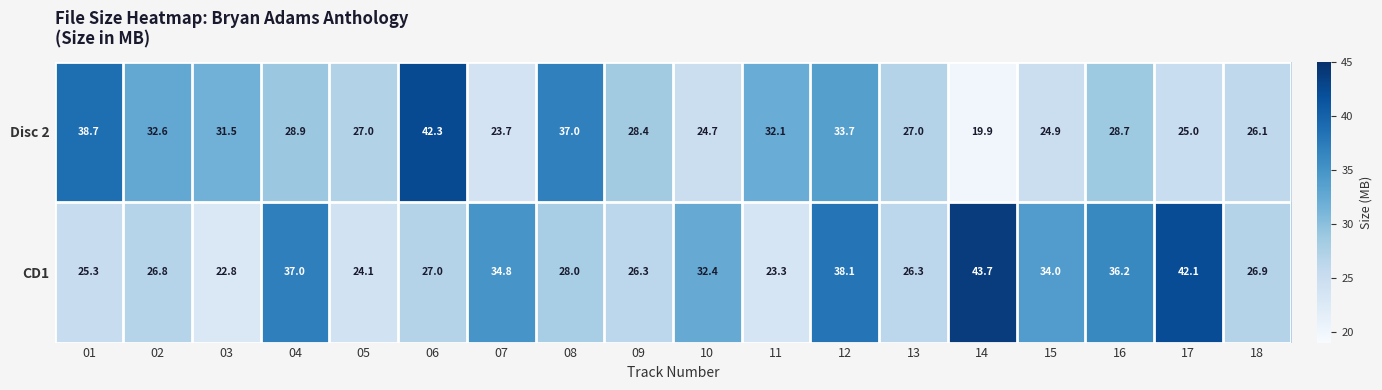

List the series in order of their peak value, lowest first.

Disc 2, CD1